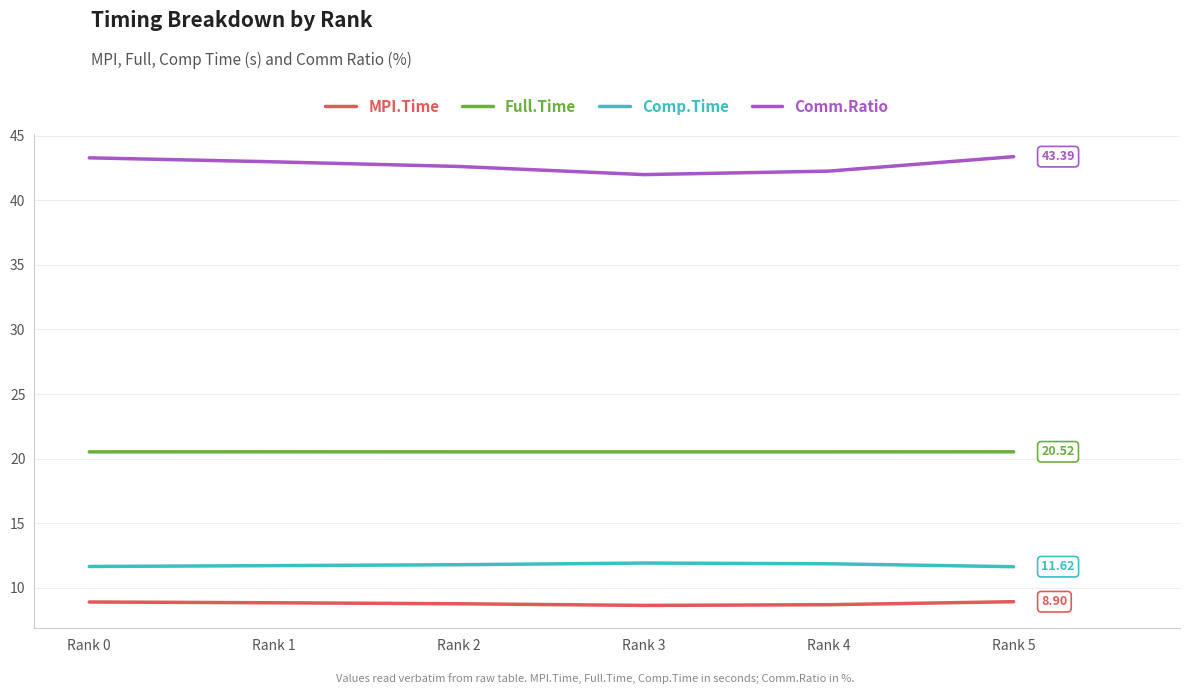

What is the difference between the highest and lowest values at Rank 4?

33.6